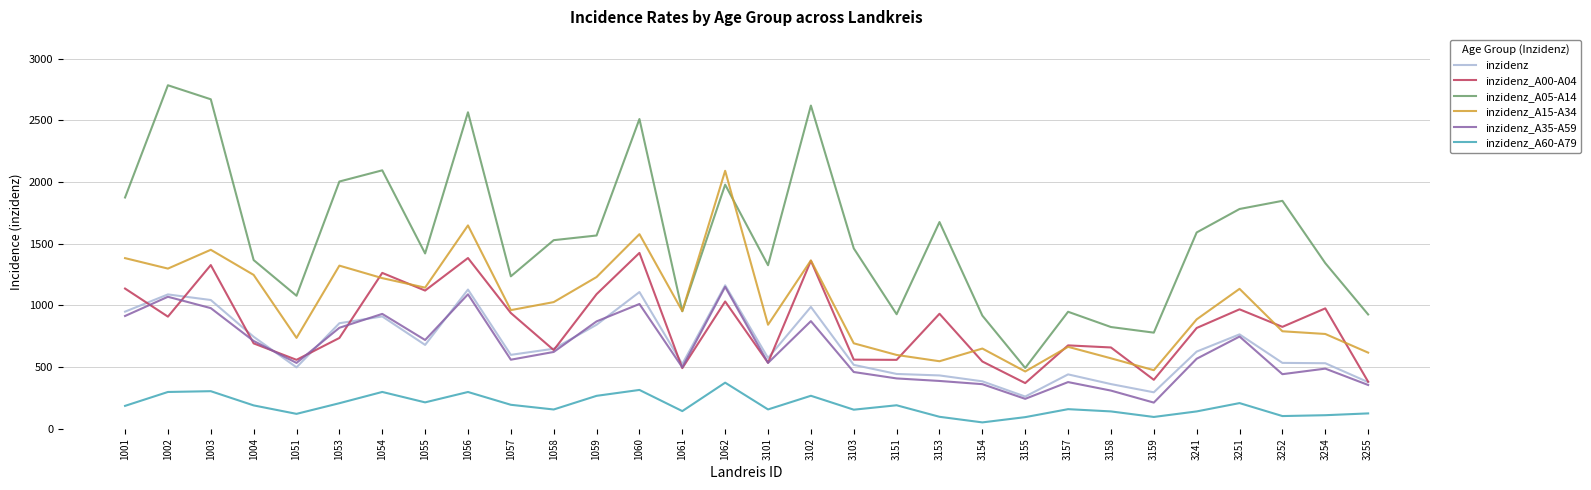

What is the difference between the highest and lowest values at 1004?

1178.5